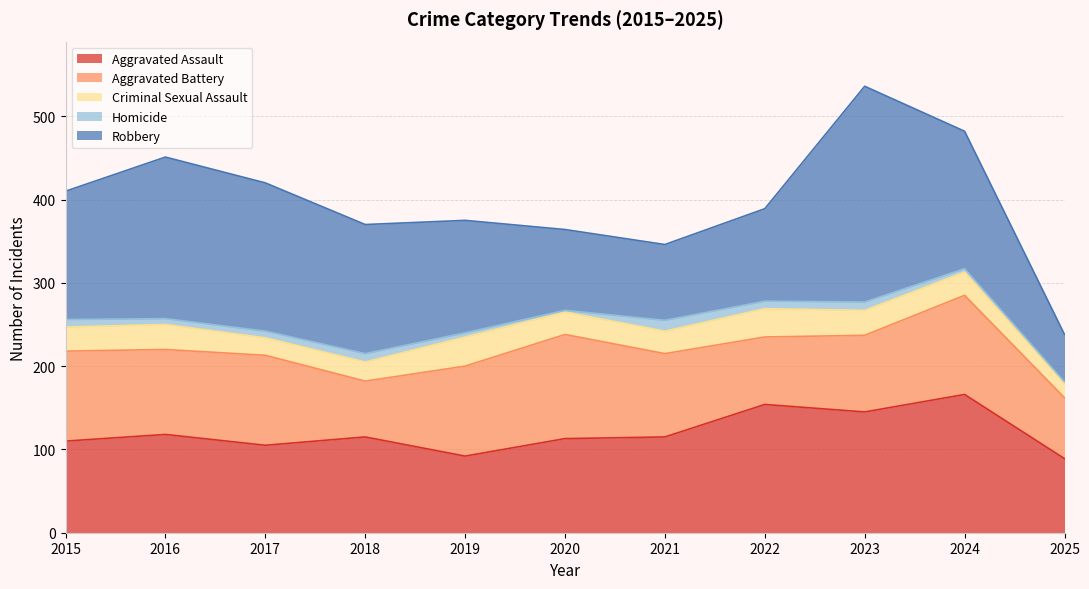

The Criminal Sexual Assault series shows 24 at 2025. True or false?

False